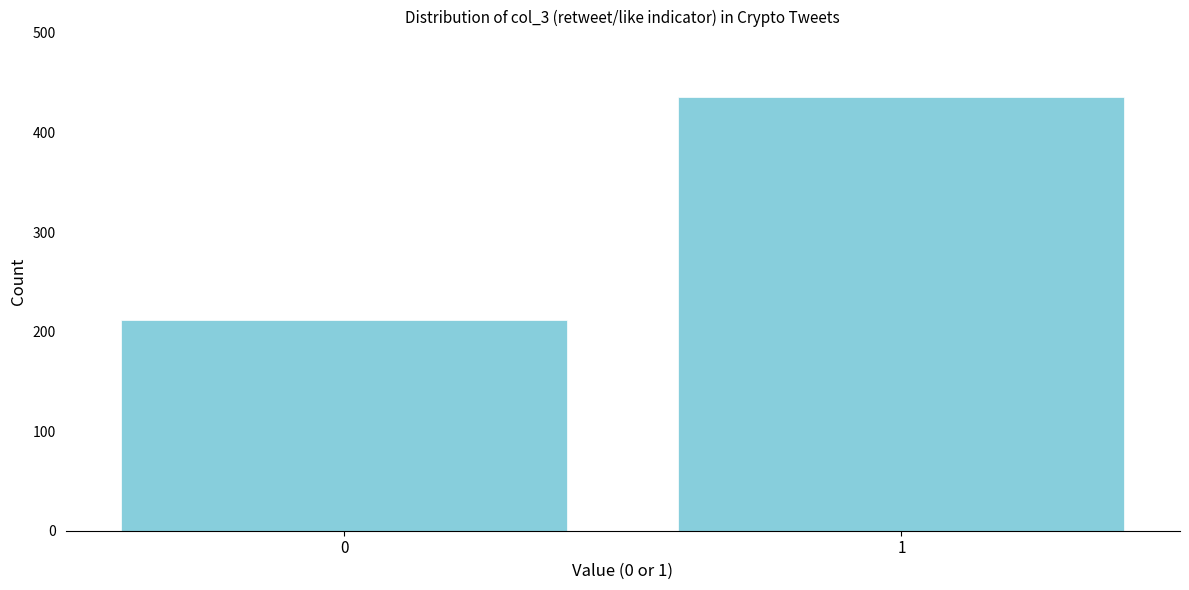

Reading left to right, list all the values displayed in this chart.

212	436